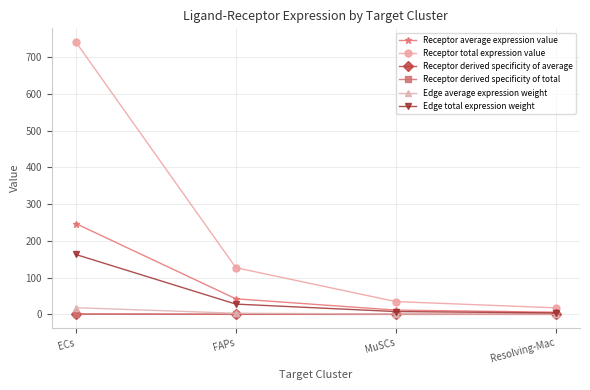

Reading right to left, what are all the values shown in this chart?

Receptor average expression value: Resolving-Mac=5.9	MuSCs=11.6	FAPs=42.3	ECs=247.1
Receptor total expression value: Resolving-Mac=17.7	MuSCs=34.8	FAPs=127.0	ECs=741.3
Receptor derived specificity of average: Resolving-Mac=0.0	MuSCs=0.0	FAPs=0.1	ECs=0.8
Receptor derived specificity of total: Resolving-Mac=0.0	MuSCs=0.0	FAPs=0.1	ECs=0.8
Edge average expression weight: Resolving-Mac=0.4	MuSCs=0.8	FAPs=3.1	ECs=18.1
Edge total expression weight: Resolving-Mac=3.9	MuSCs=7.6	FAPs=27.9	ECs=163.0